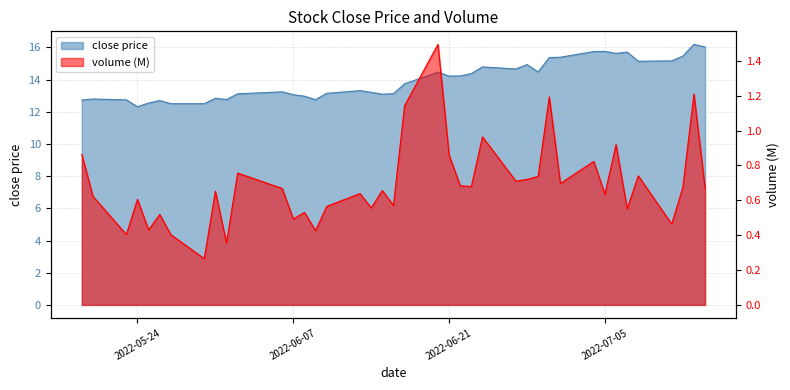

What is the sum of all volume values?

27.5